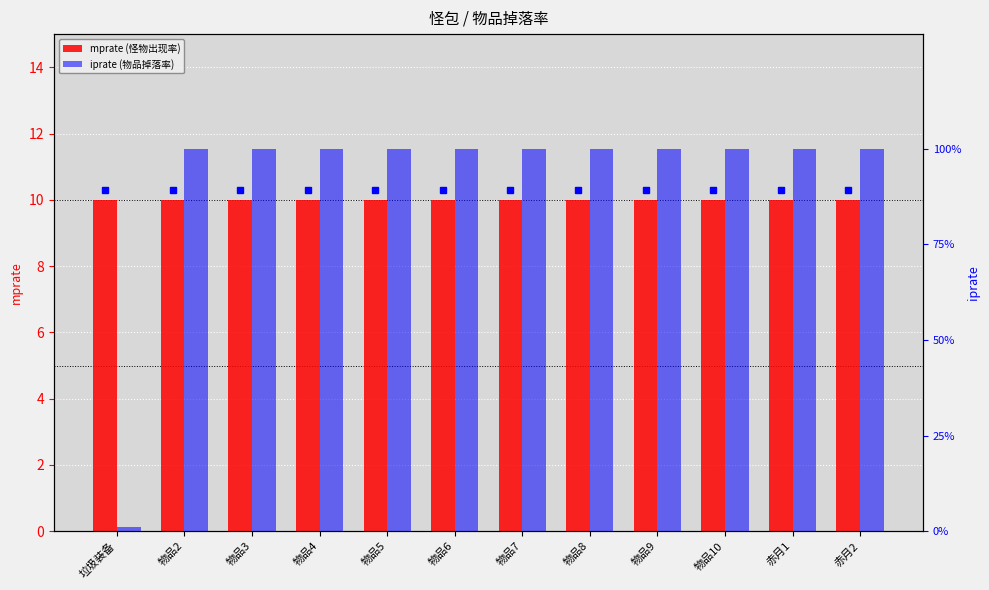

Are the bars horizontal?

No